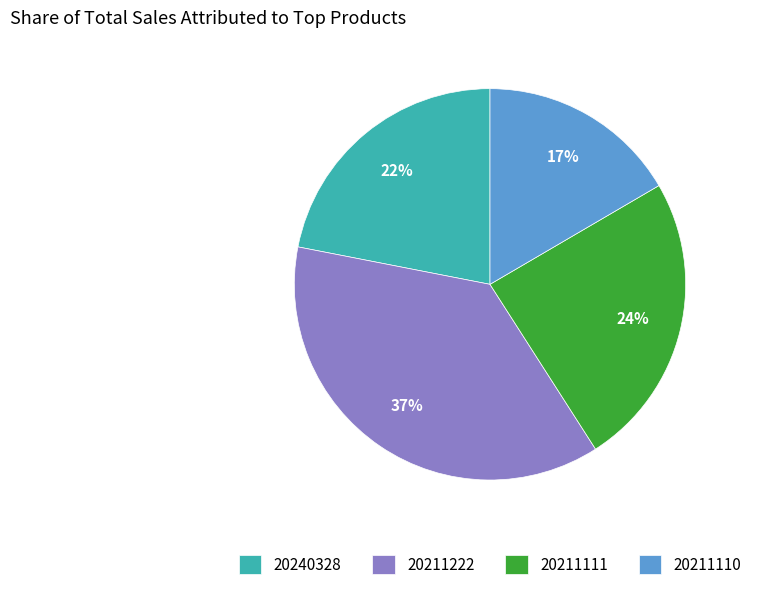

What is the ratio of the value at 20211110 to the value at 20211111?

0.7